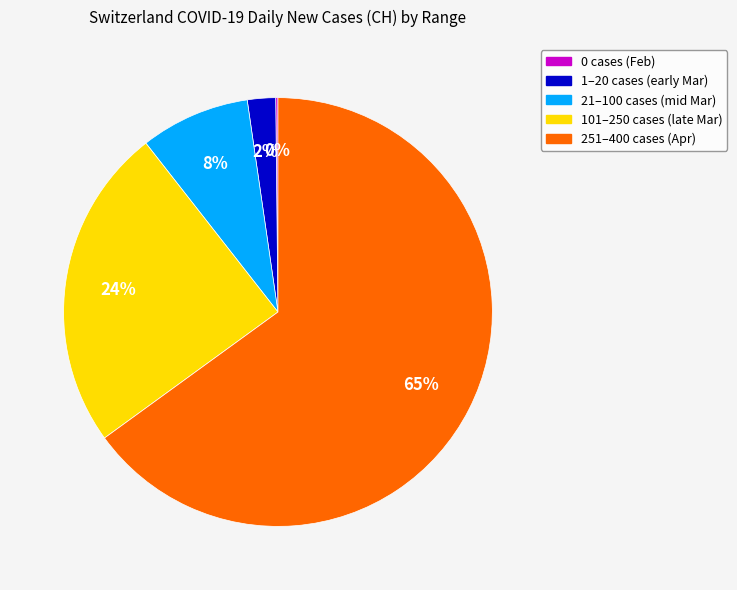

To the nearest percent, what is the average slice percentage?

20%